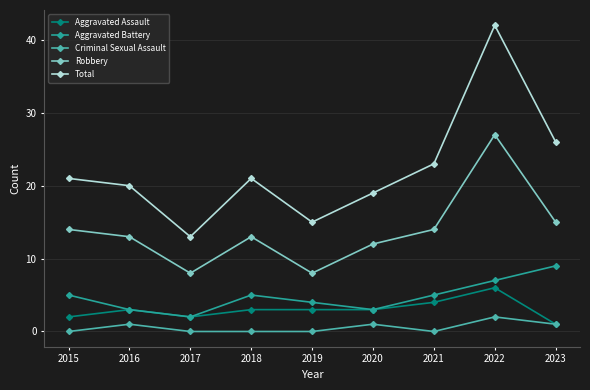

True or false: Total and Criminal Sexual Assault intersect in this chart.

False